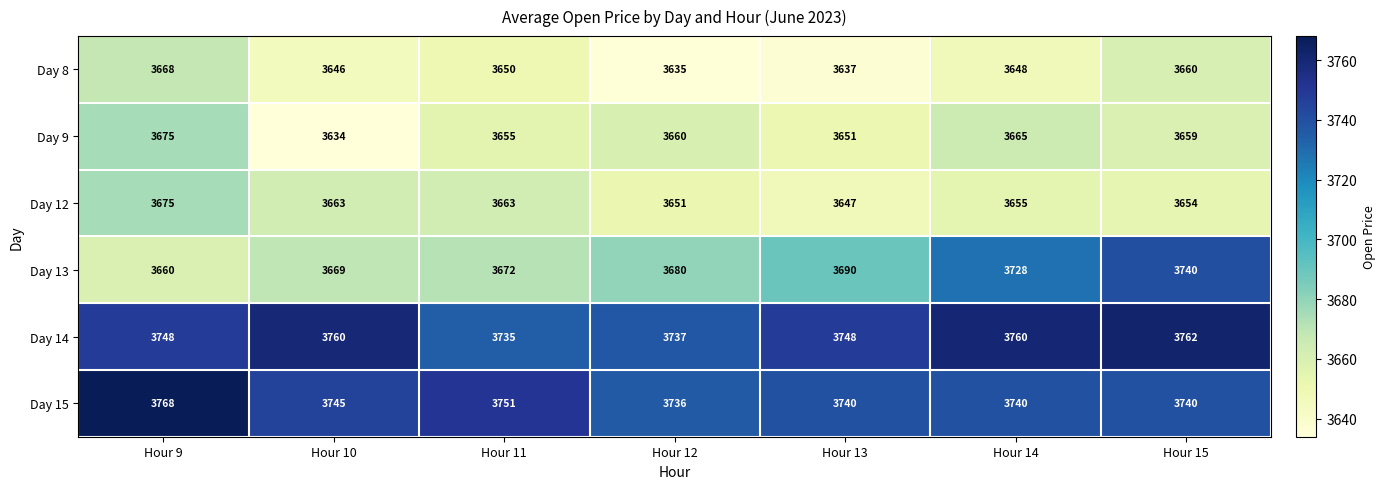

At which category does the chart reach its minimum across all series?

Hour 10